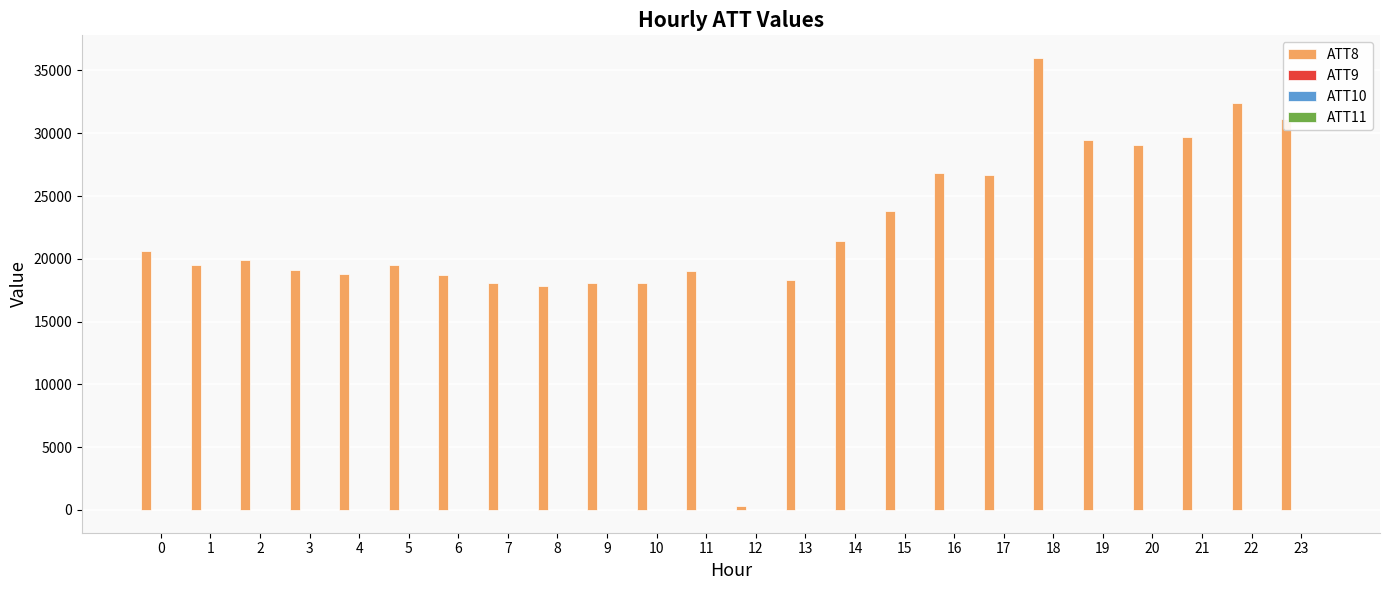

At which category is the sum across all series the highest?

18